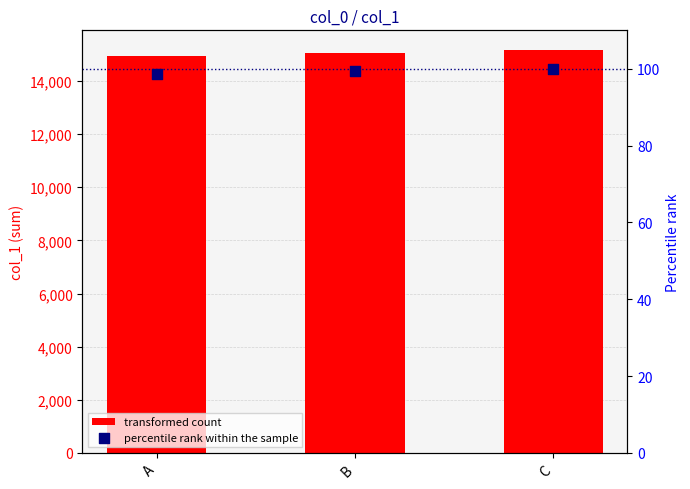

Which series has the largest total across all categories?

transformed count